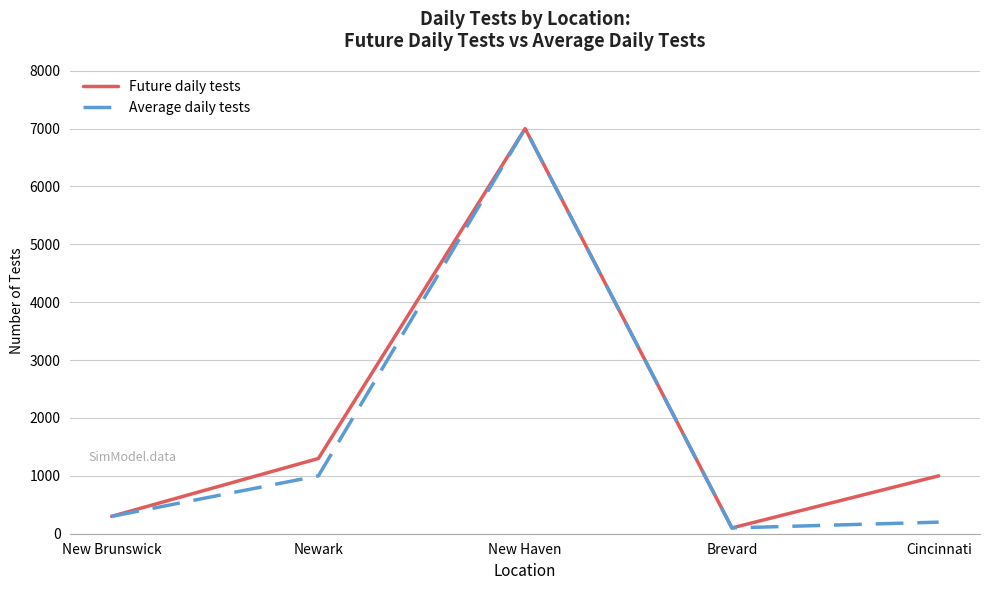

Count the number of categories in the chart.

5